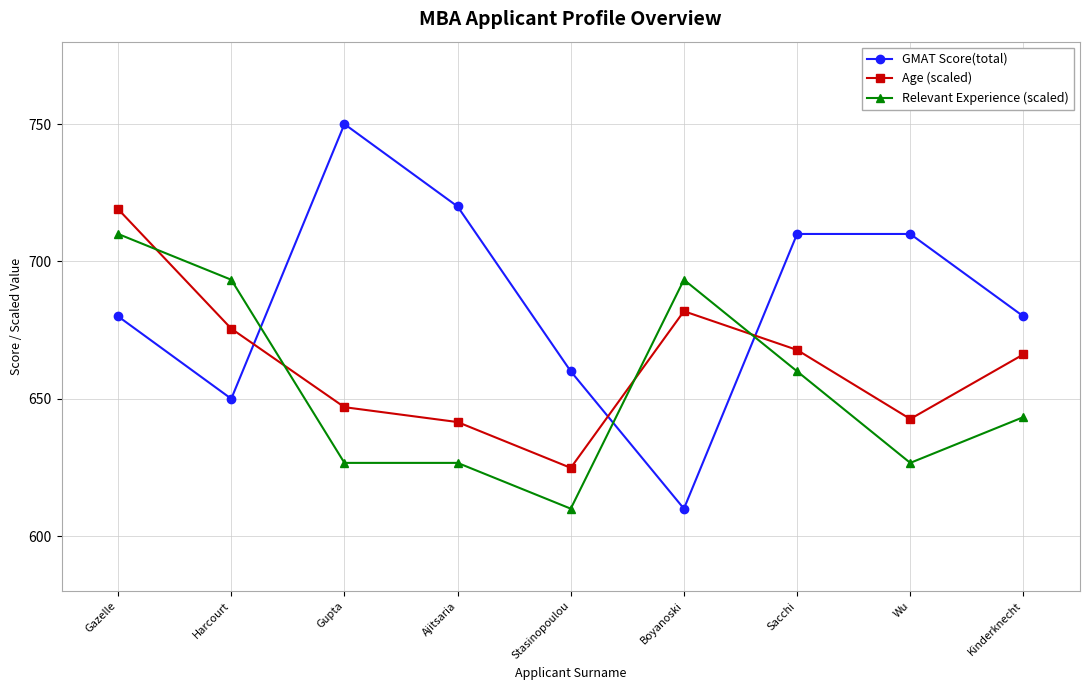

Reading left to right, what are all the values shown in this chart?

GMAT Score(total): Gazelle=680.0	Harcourt=650.0	Gupta=750.0	Ajitsaria=720.0	Stasinopoulou=660.0	Boyanoski=610.0	Sacchi=710.0	Wu=710.0	Kinderknecht=680.0
Age (scaled): Gazelle=719.0	Harcourt=675.5	Gupta=646.9	Ajitsaria=641.5	Stasinopoulou=624.9	Boyanoski=681.9	Sacchi=667.8	Wu=642.6	Kinderknecht=666.2
Relevant Experience (scaled): Gazelle=710.0	Harcourt=693.3	Gupta=626.7	Ajitsaria=626.7	Stasinopoulou=610.0	Boyanoski=693.3	Sacchi=660.0	Wu=626.7	Kinderknecht=643.3